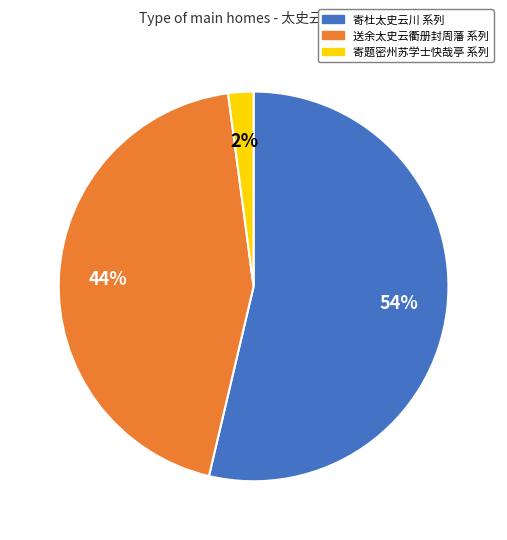

How many slices are in this pie chart?

3